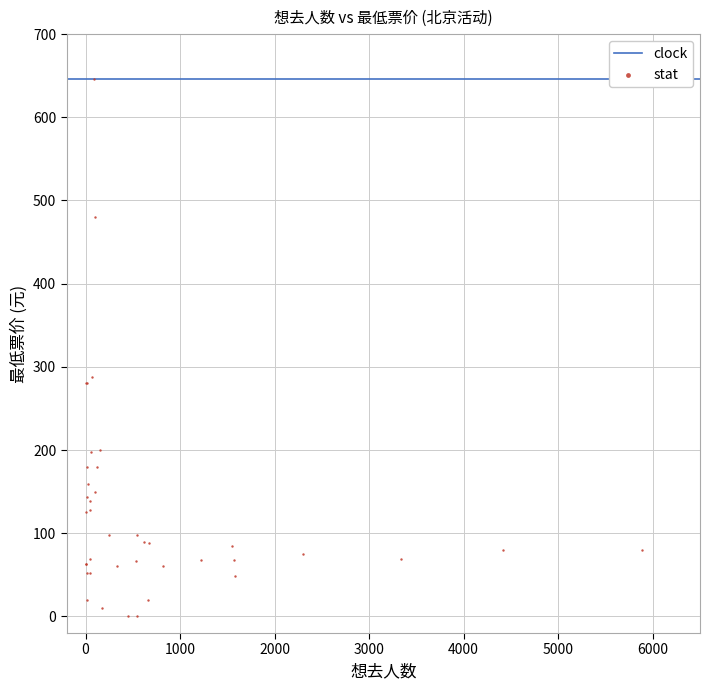

What Y value in the scatter plot is closest to 323?

288.0